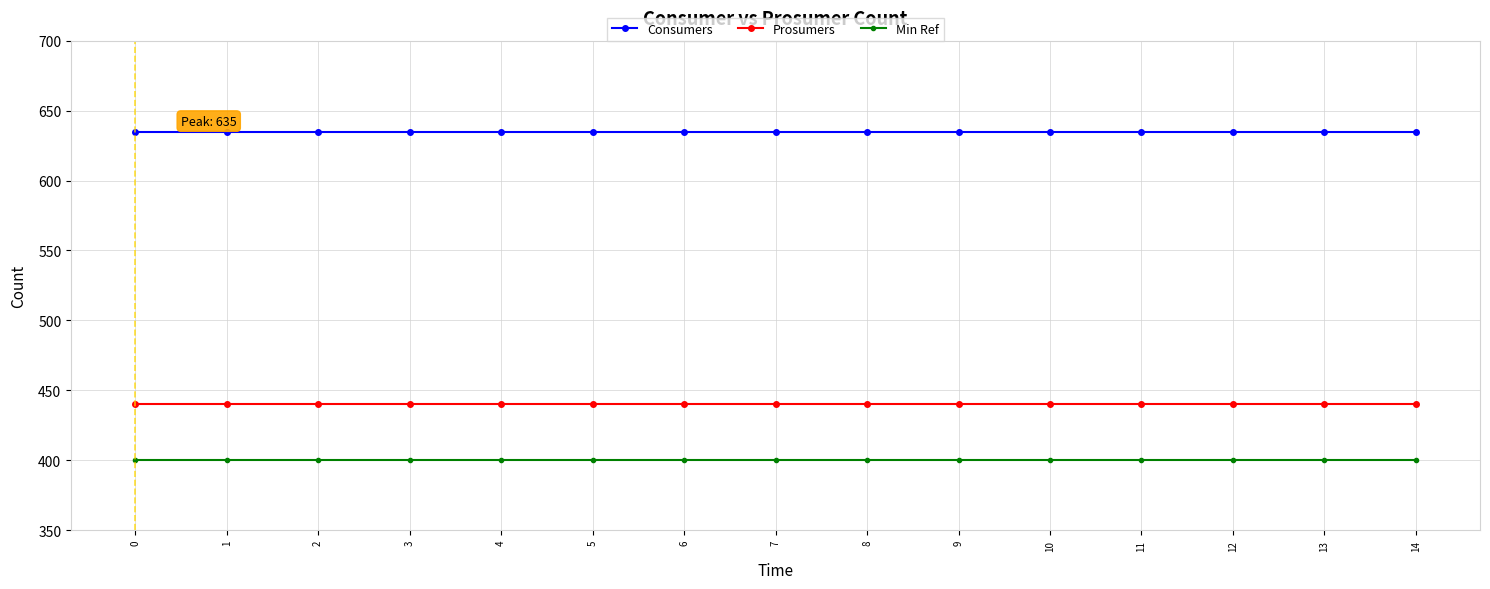

What is the average value of the Prosumers series?

440